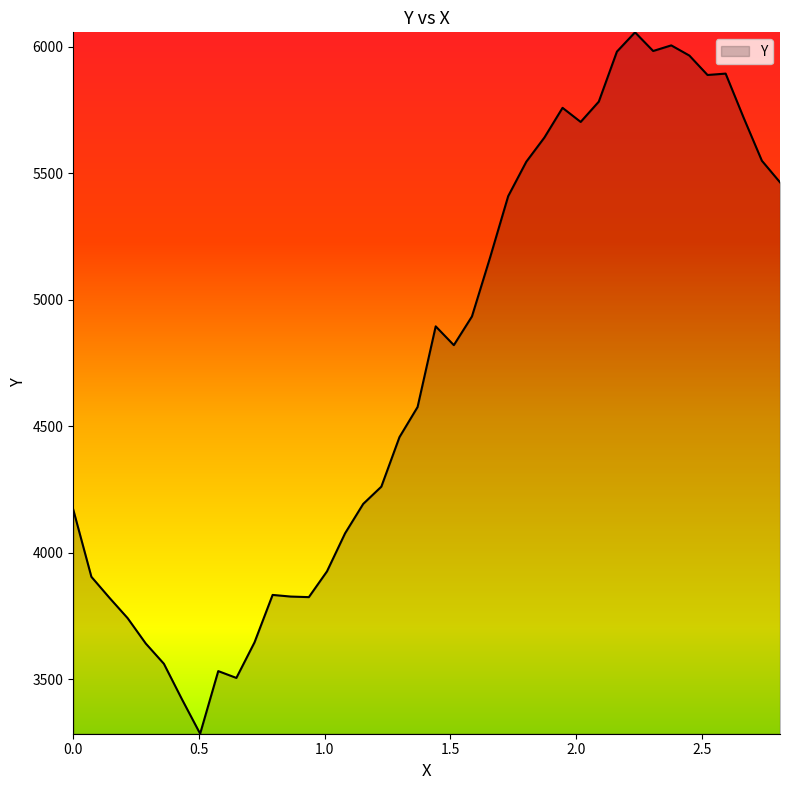

What is the smallest value displayed?

3285.4